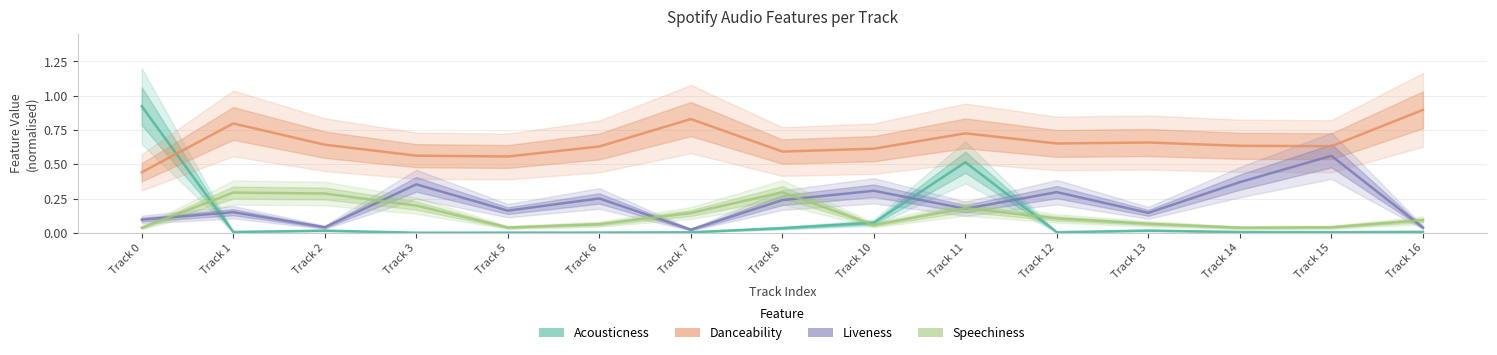

How many interior local peaks does the acousticness series have?

3